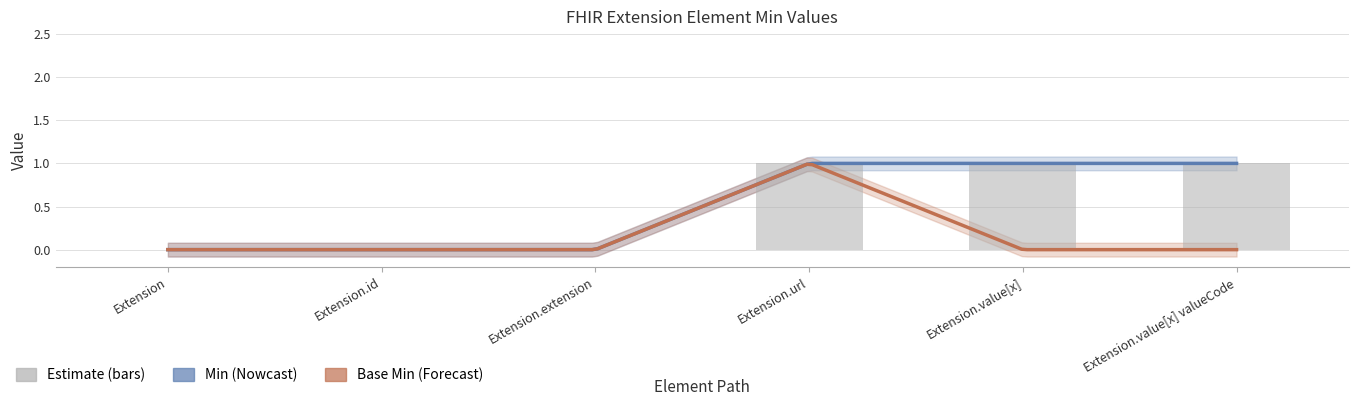

What is the greatest value displayed?

1